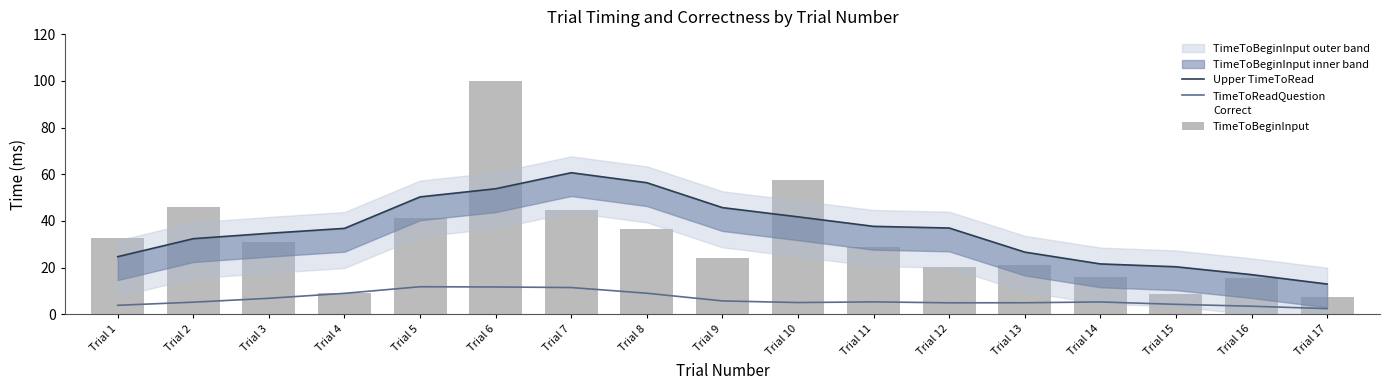

True or false: Upper TimeToRead has a value of 36.8 at Trial 4.

True